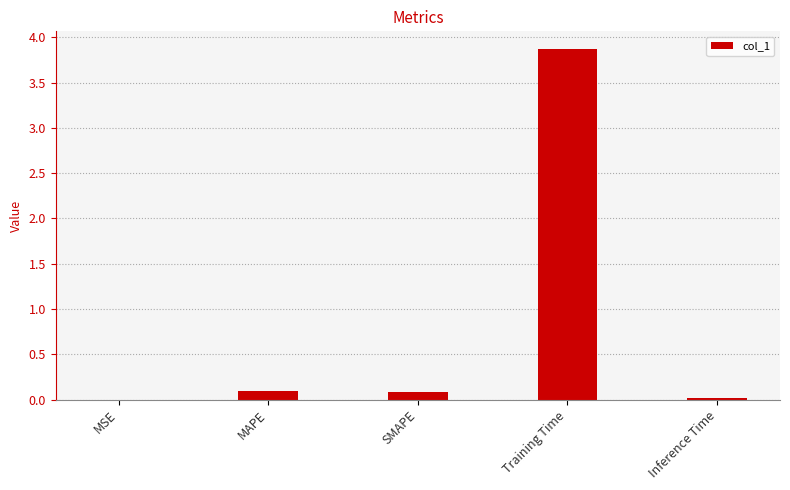

What is the difference between the values at MAPE and MSE?

0.1